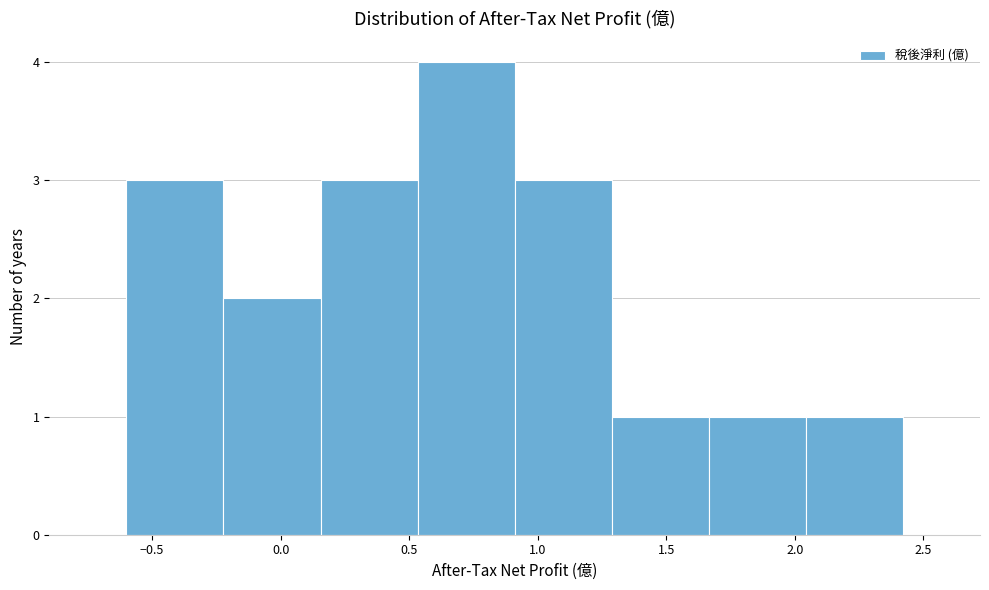

Reading left to right, transcribe this chart: for each bar, give the range it covers on the x-axis and its height. Neither the bar edges nor the heights are printed on the chart, so give them approximately, as read against the axes.

-0.60 to -0.20: 3
-0.20 to 0.15: 2
0.15 to 0.55: 3
0.55 to 0.90: 4
0.90 to 1.30: 3
1.30 to 1.65: 1
1.65 to 2.05: 1
2.05 to 2.40: 1